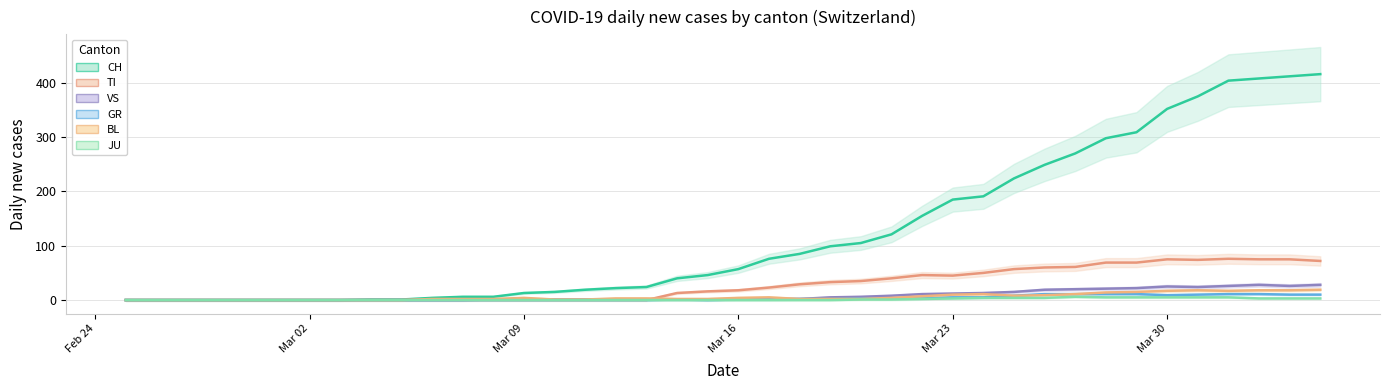

Is this an area chart (filled region under the line)?

No